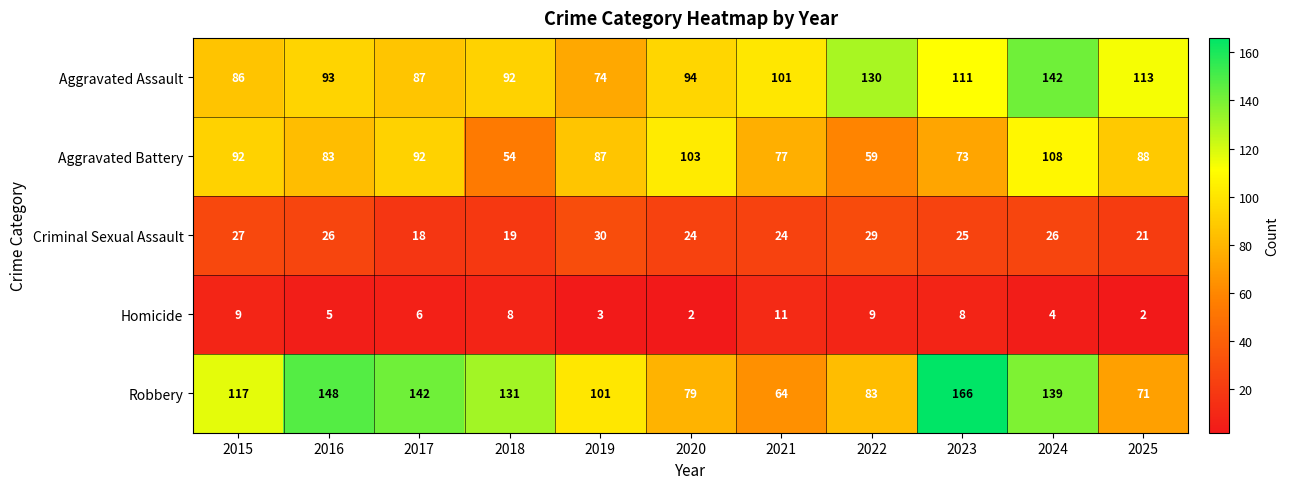

What is the sum of all Aggravated Battery values?

916